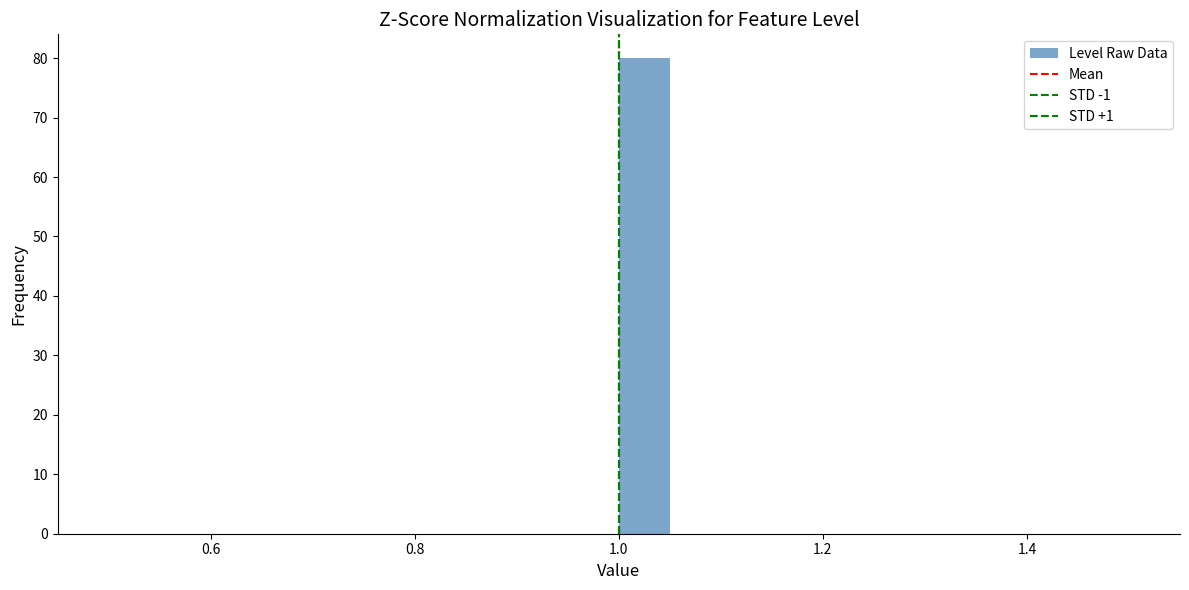

Around what value on the x-axis is the tallest bar? Give the approximate position of its centre, as read against the axis.

1.02